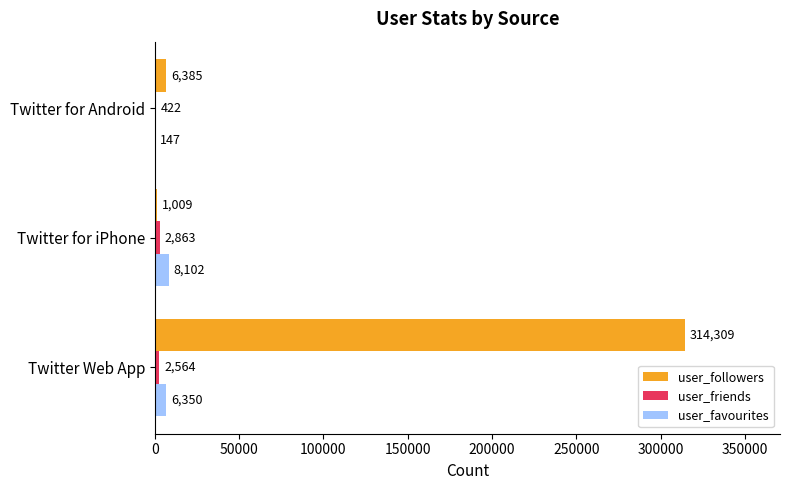

Which series changed the most between Twitter Web App and Twitter for Android?

user_followers